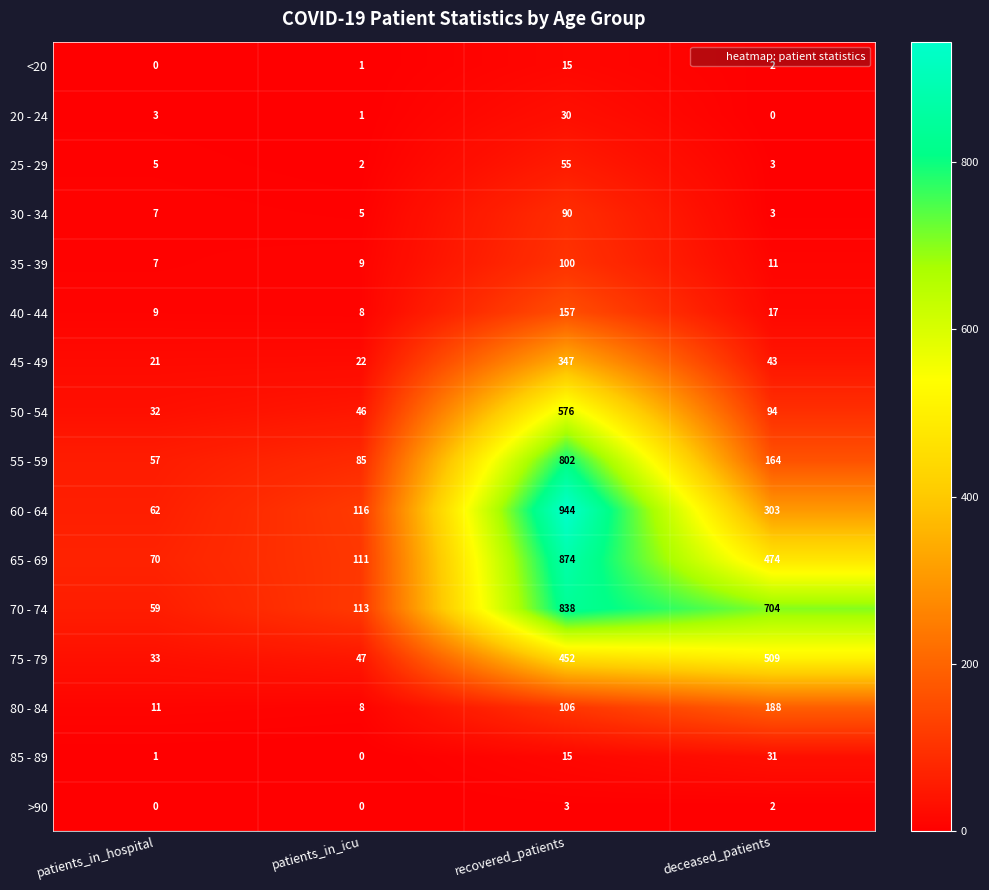

At which label is 35 - 39 closest to 53?

deceased_patients